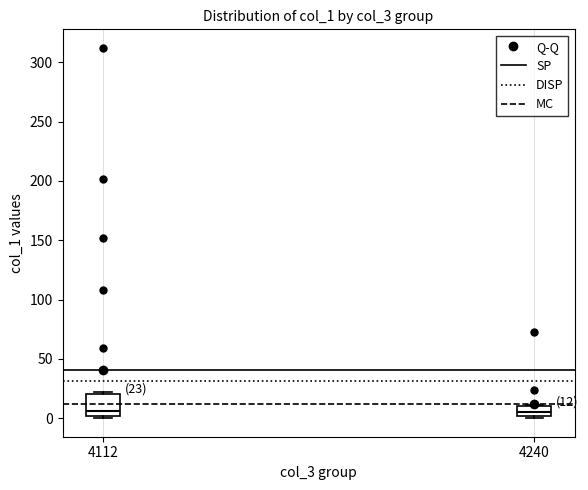

Which box is the tallest, from its lower edge to its upper edge?

4112